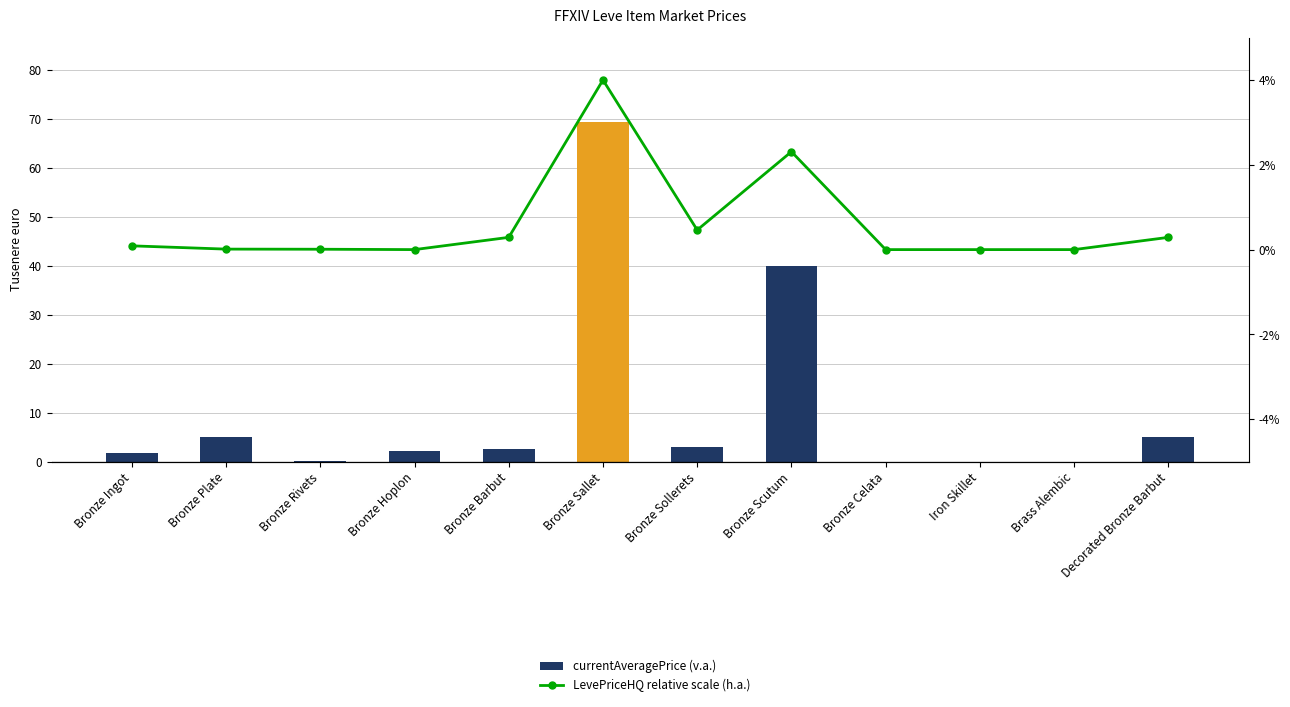

Reading left to right, what are all the values shown in this chart?

currentAveragePrice: 1681.4	5071.0	118.9	2226.0	2680.0	69303.3	2966.7	40002.0	0.0	0.0	0.0	5000.0
LevePriceHQ (h.a.): 0.0	0.0	0.0	0.0	0.0	0.0	0.0	0.0	0.0	0.0	0.0	0.0